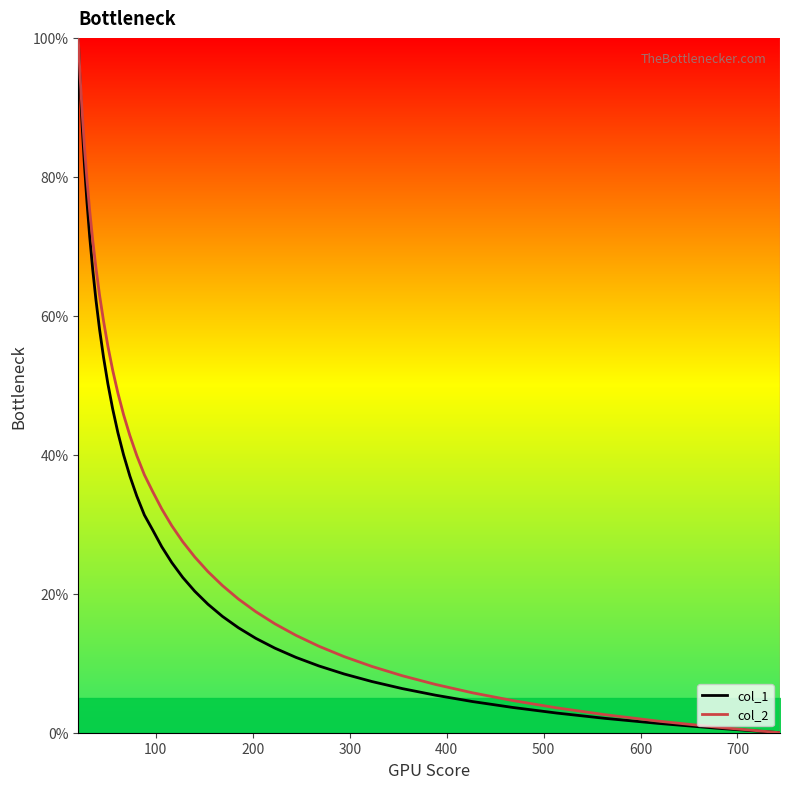

The col_2 series shows 137.0 at 0. True or false?

False